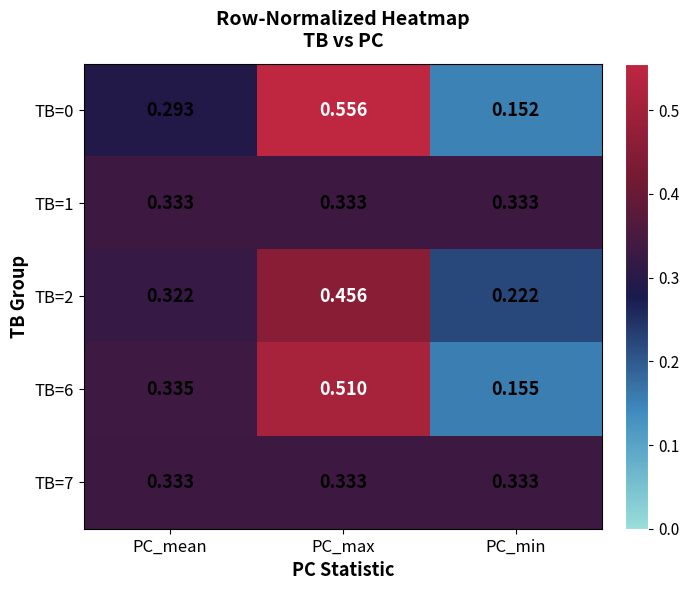

Is the value of TB=7 at PC_mean greater than the value of TB=2 at PC_max?

No